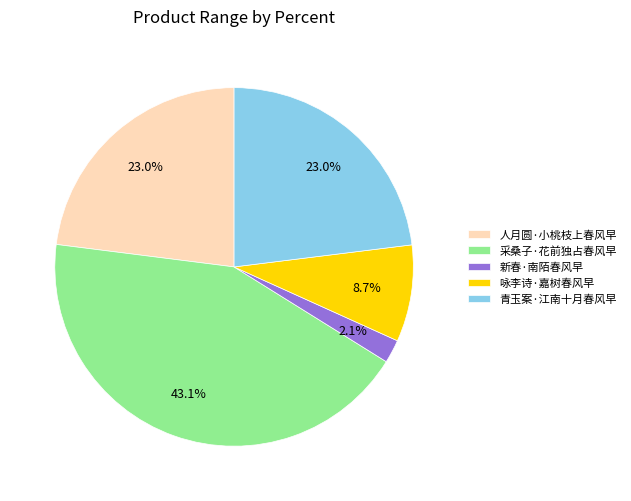

Does 人月圆·小桃枝上春风早 represent more than half of the total?

No